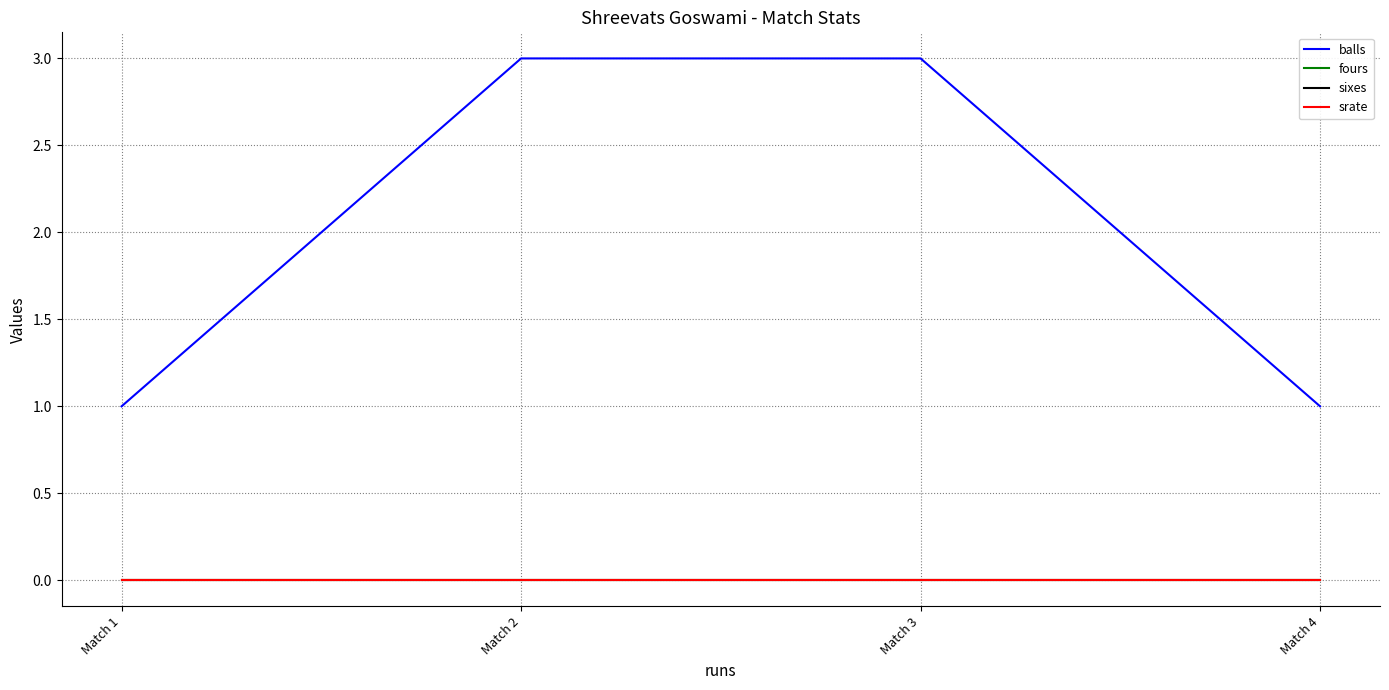

Is this an area chart (filled region under the line)?

No